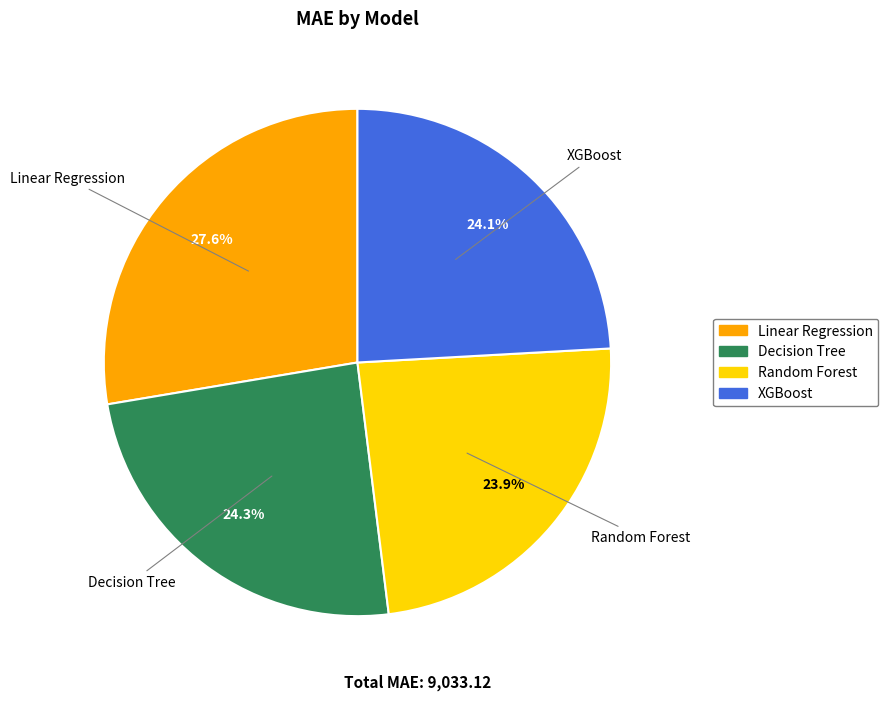

To the nearest percent, what portion does Linear Regression represent?

28%